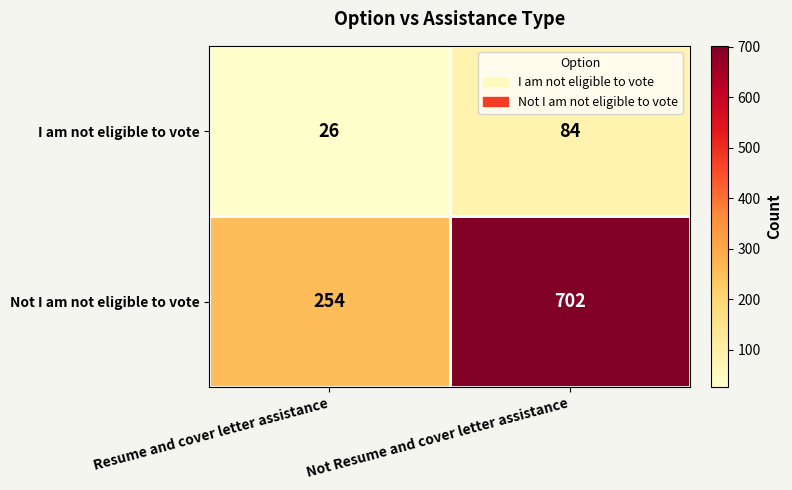

What is the total value across all series at Not Resume and cover letter assistance?

786